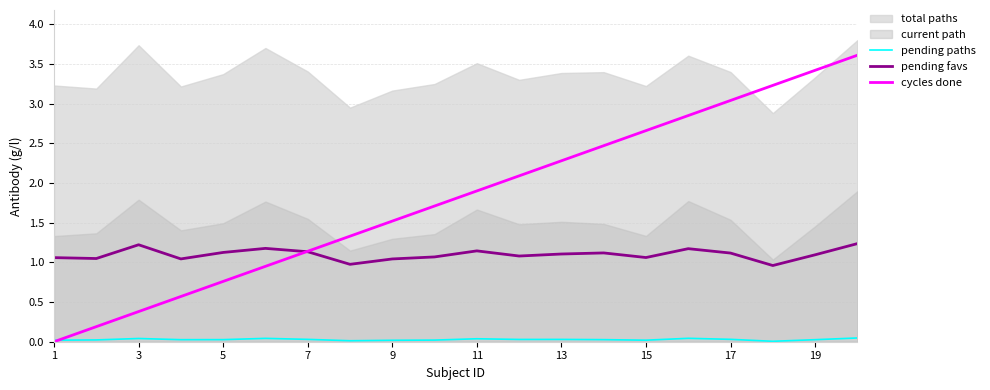

Is the value of cycles done at 19 greater than the value of pending favs at 3?

Yes